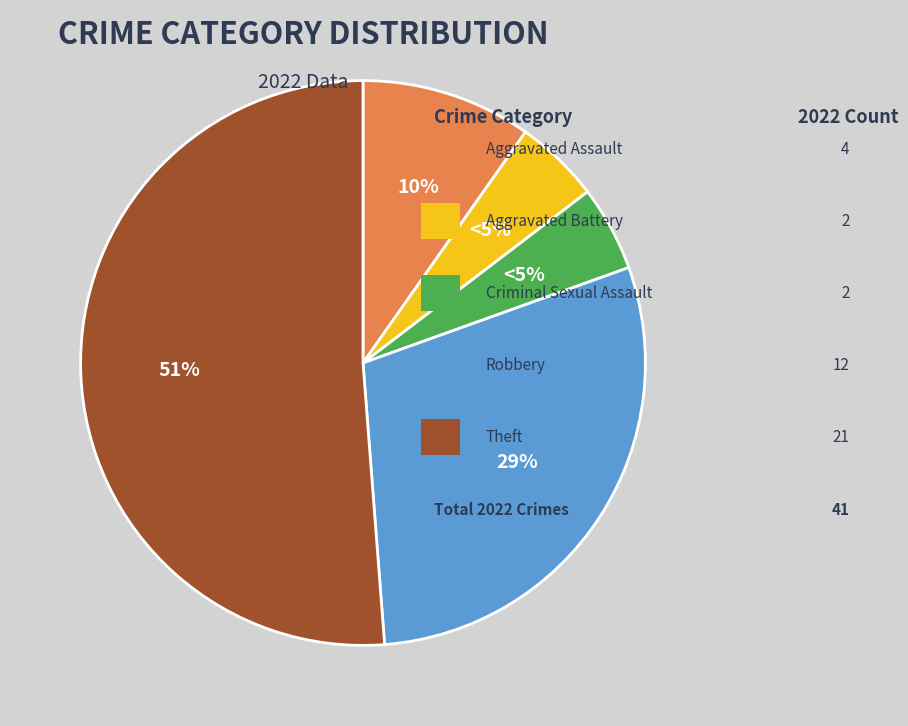

Is there a majority slice in this chart?

Yes